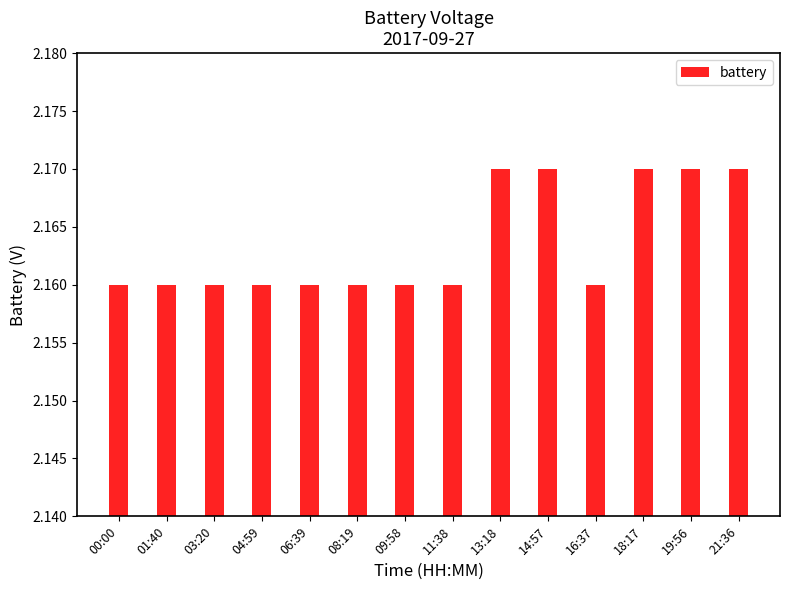

Count the values in the range 2 to 3.

14